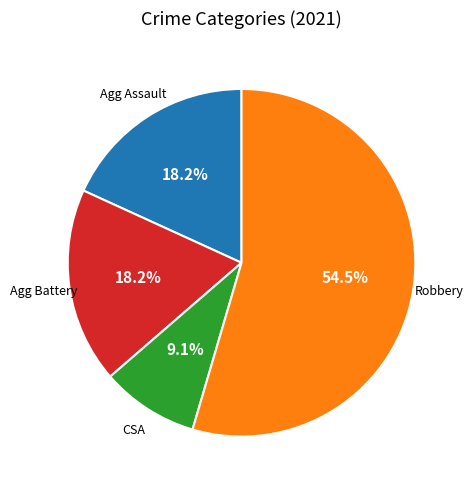

Which category has the biggest portion of the pie?

Robbery